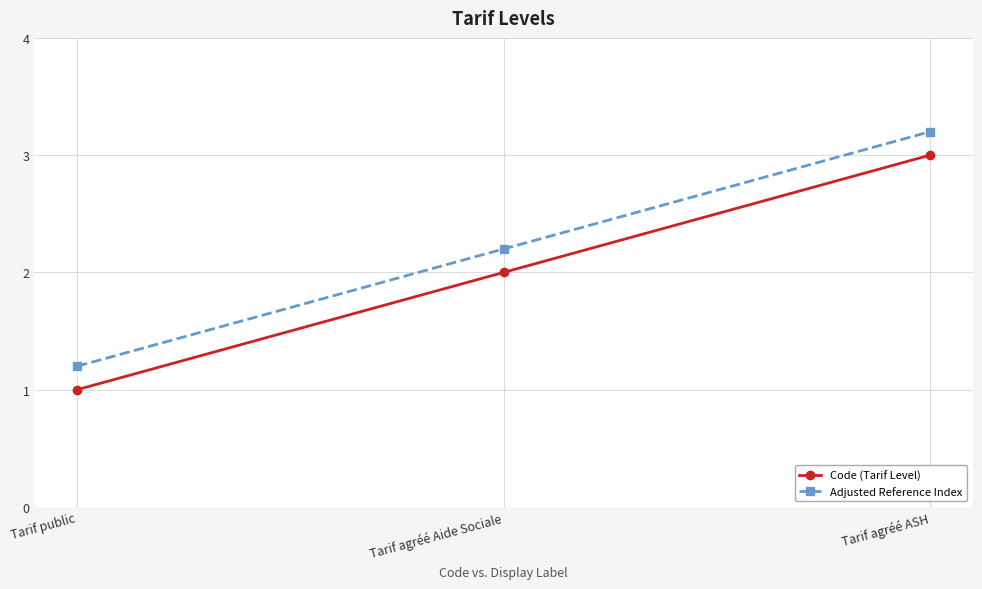

Reading left to right, extract all data points from this chart.

Code (Tarif Level): Tarif public=1.0	Tarif agréé Aide Sociale=2.0	Tarif agréé ASH=3.0
Adjusted Reference Index: Tarif public=1.2	Tarif agréé Aide Sociale=2.2	Tarif agréé ASH=3.2